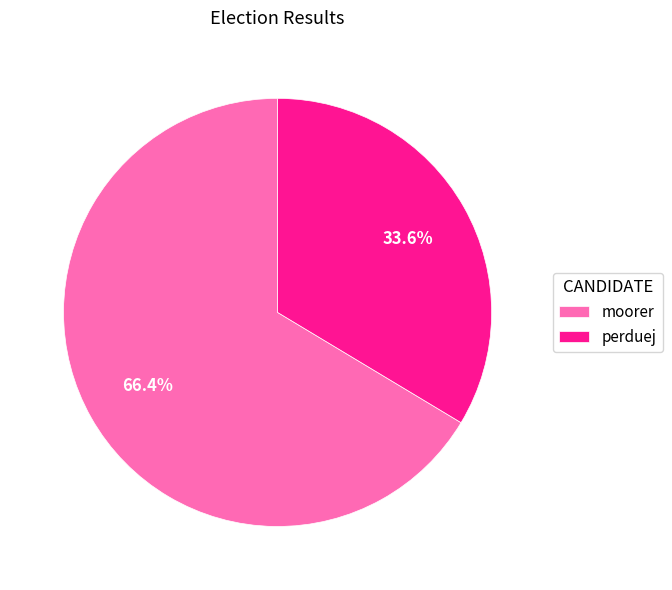

Approximately how many times larger is the value at perduej compared to moorer?

0.5